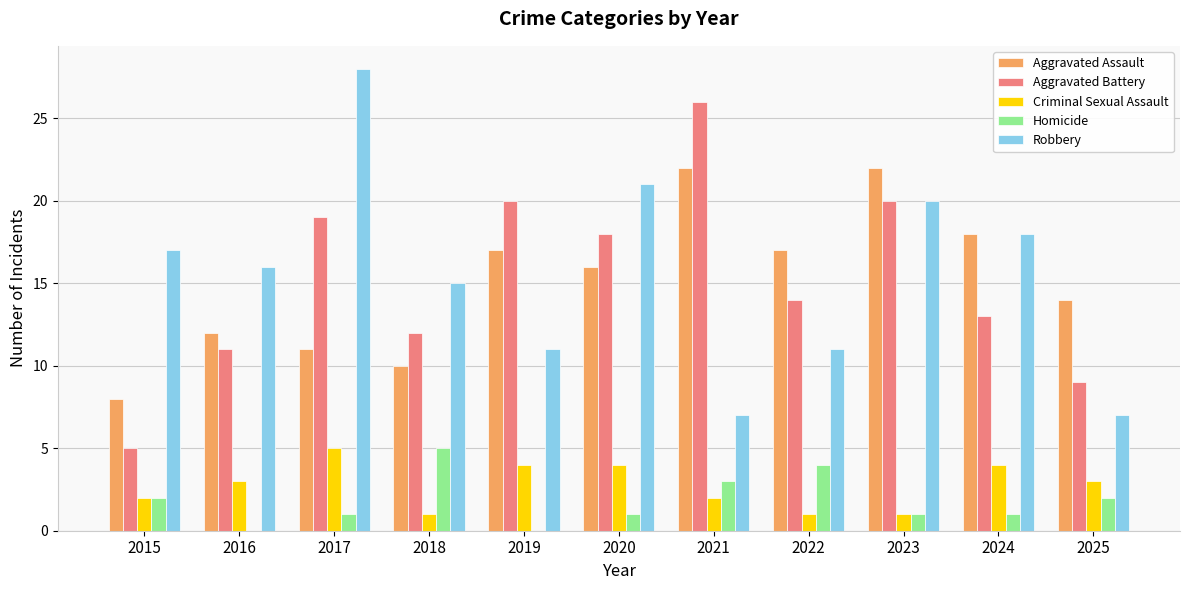

How many groups of bars are there?

11